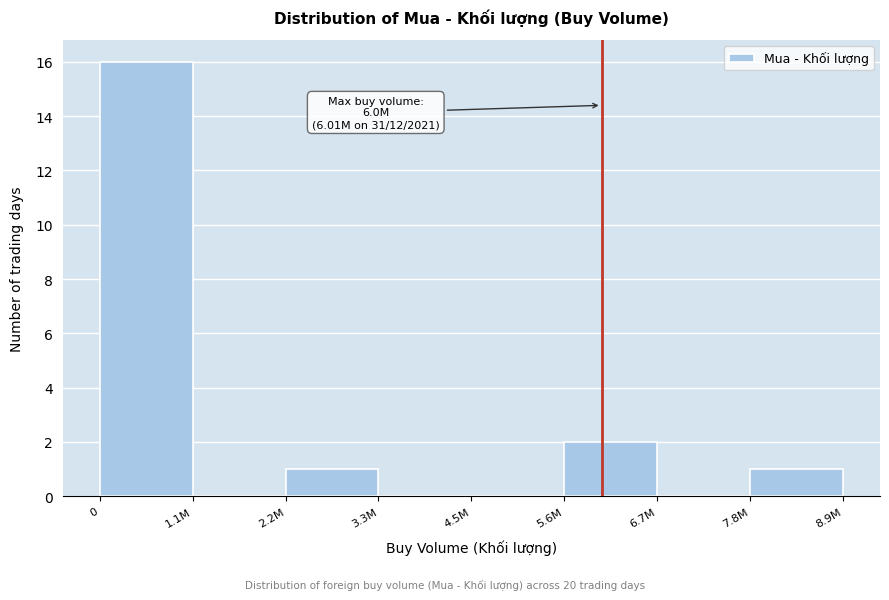

Reading right to left, extract all data points from this chart.

7.8M=1	6.7M=0	5.6M=2	4.5M=0	3.3M=0	2.2M=1	1.1M=0	0=16